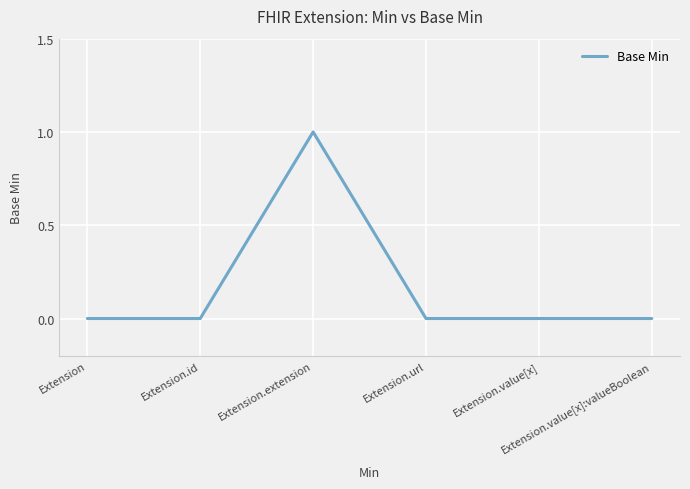

Count the number of categories in the chart.

6